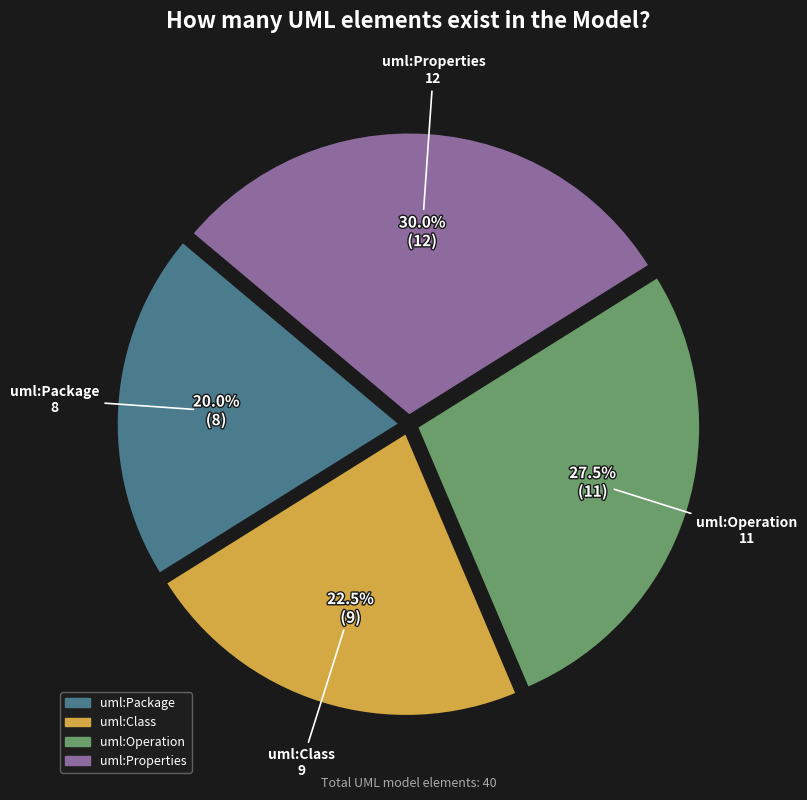

Is uml:Properties the majority of the pie?

No